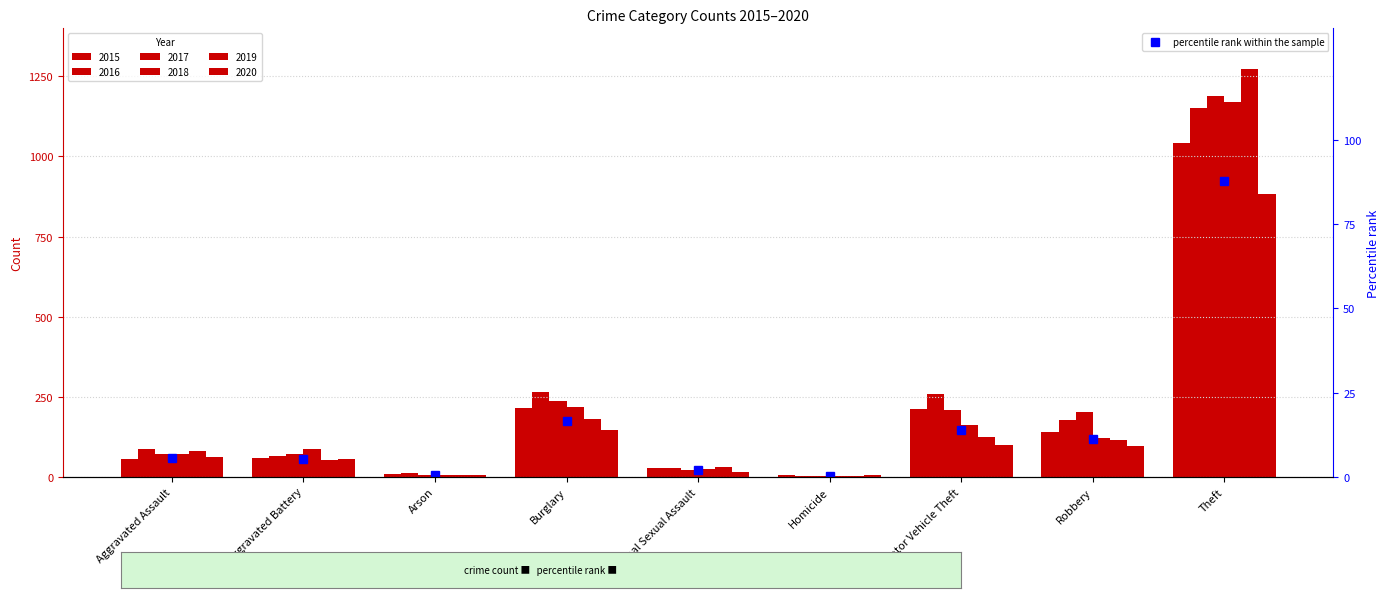

What is the difference between the values at Aggravated Assault and Homicide?

5.3